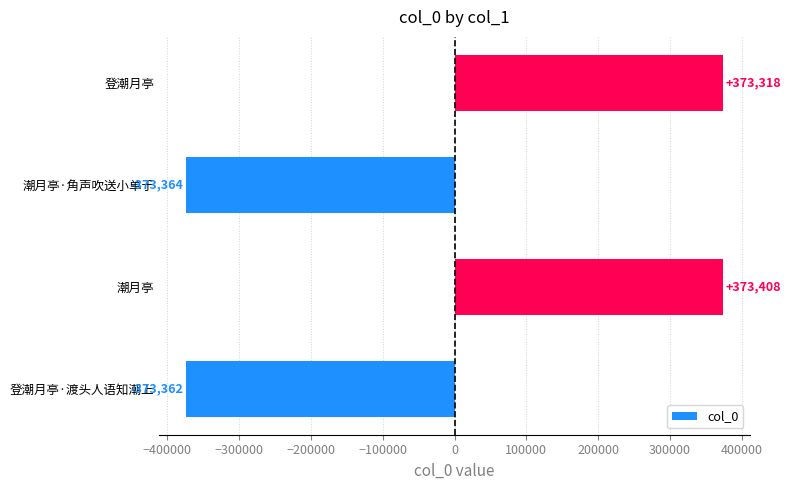

What is the maximum value shown in the chart?

373407.5